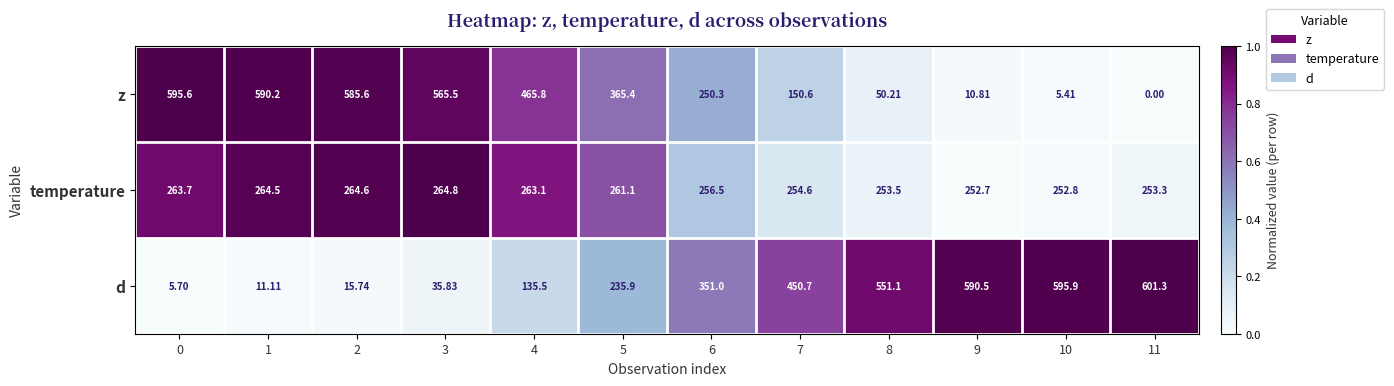

How many categories are shown in the chart?

12